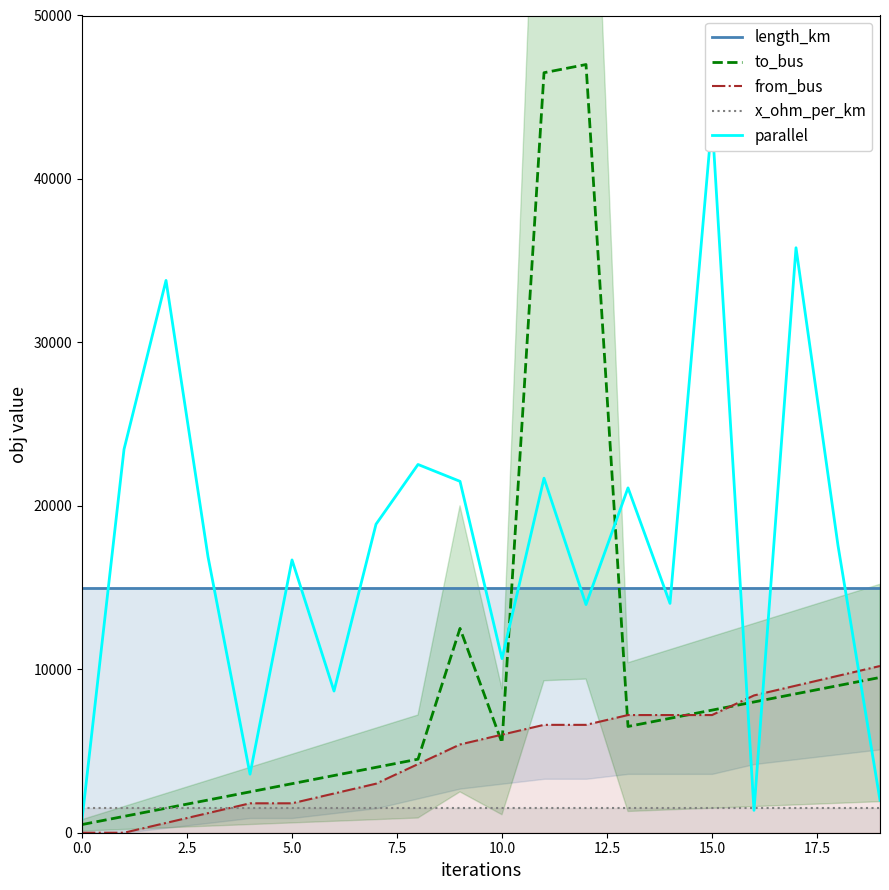

Rank the series by their maximum value, from lowest to highest.

x_ohm_per_km, from_bus, length_km, parallel, to_bus